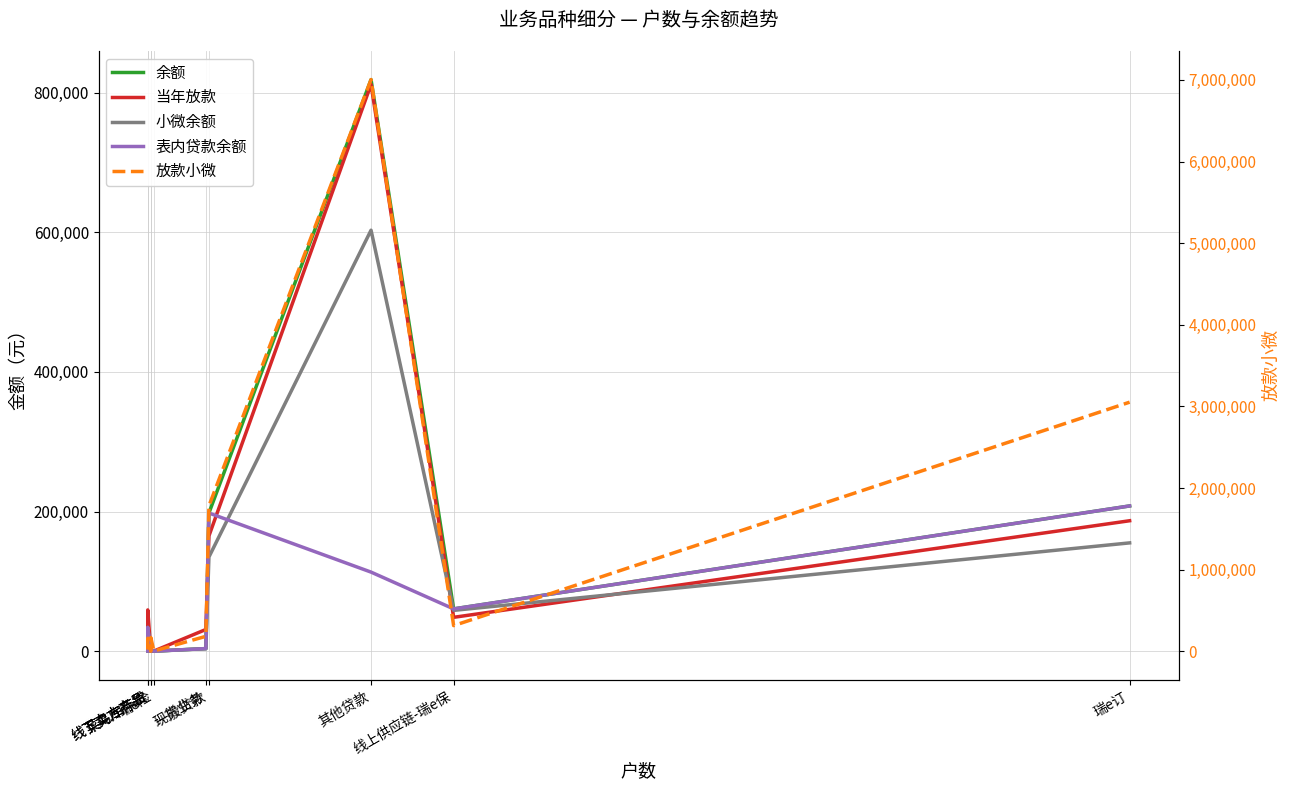

At which category is the sum across all series the highest?

其他贷款